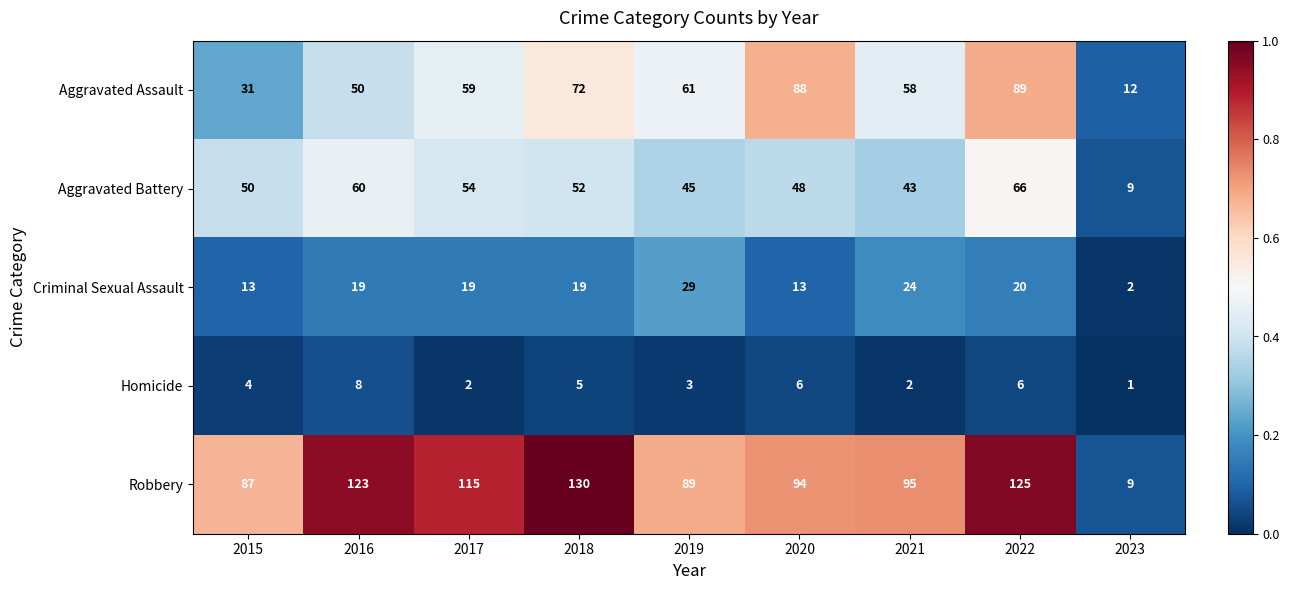

Rank the series at 2017 from lowest to highest value.

Homicide, Criminal Sexual Assault, Aggravated Battery, Aggravated Assault, Robbery